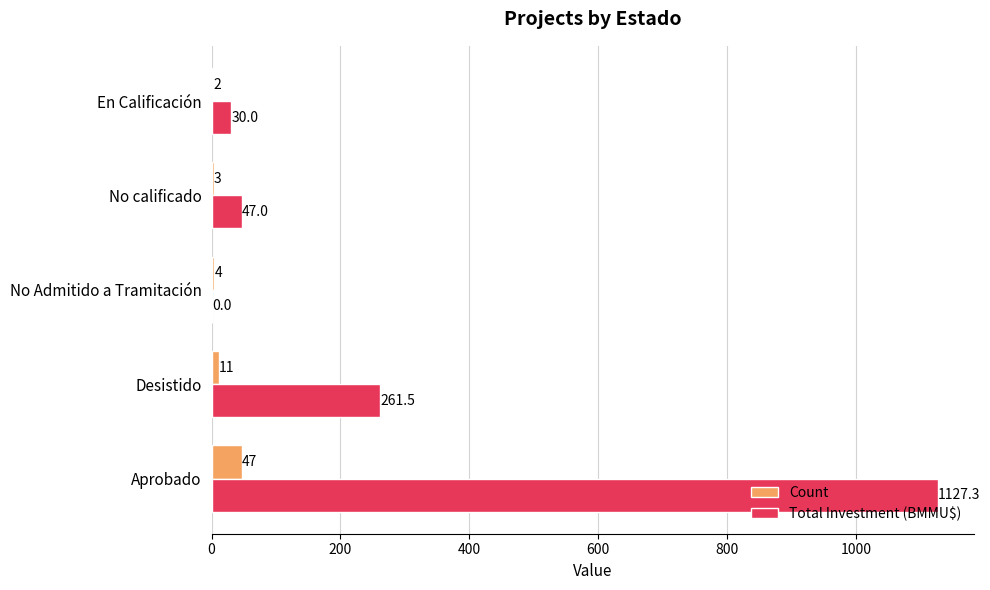

What is the greatest value displayed?

1127.3